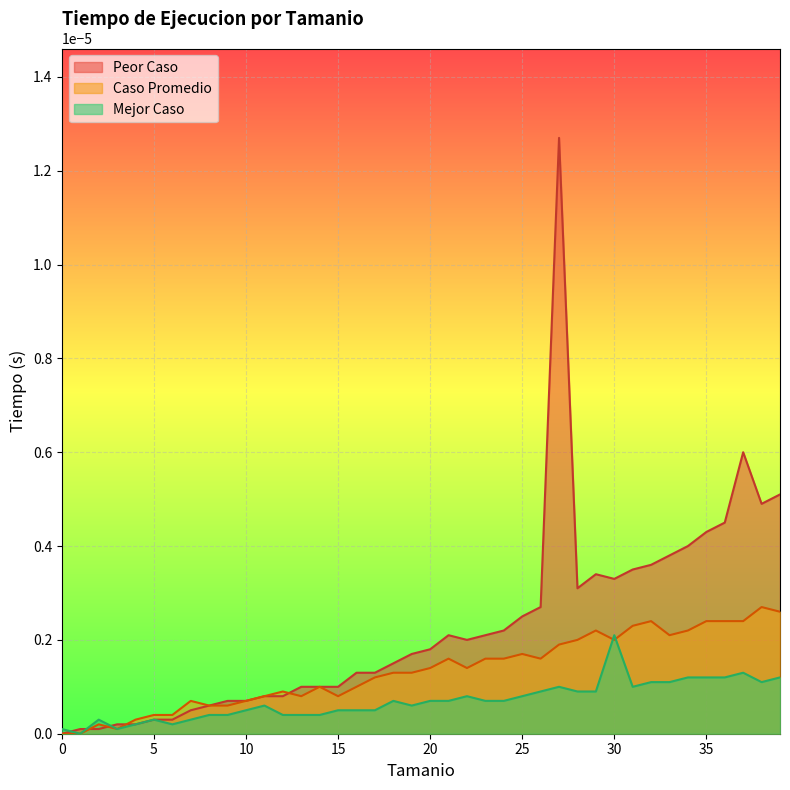

How many lines are shown in the chart?

3